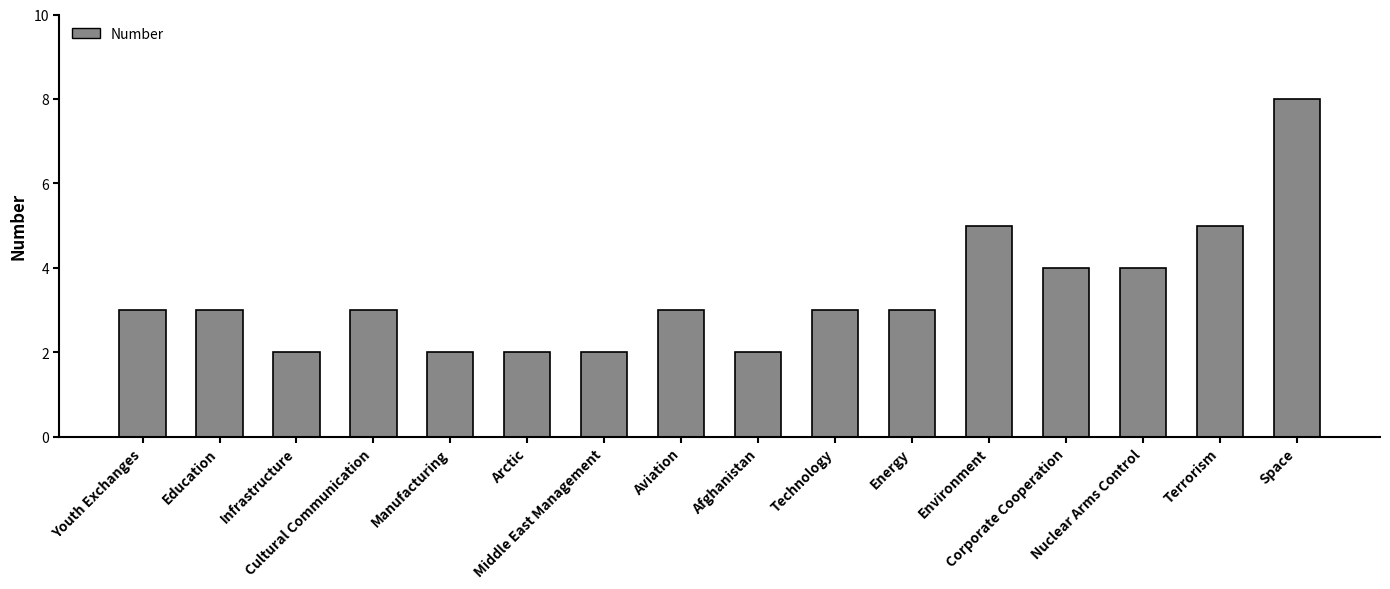

What is the minimum value shown in the chart?

2